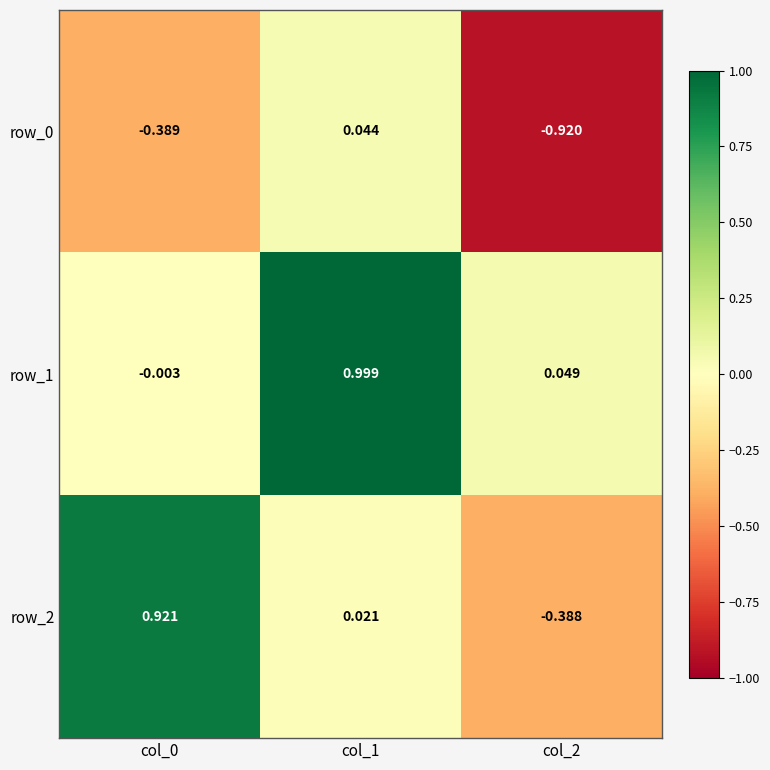

How many data points in row_1 are above 0?

2